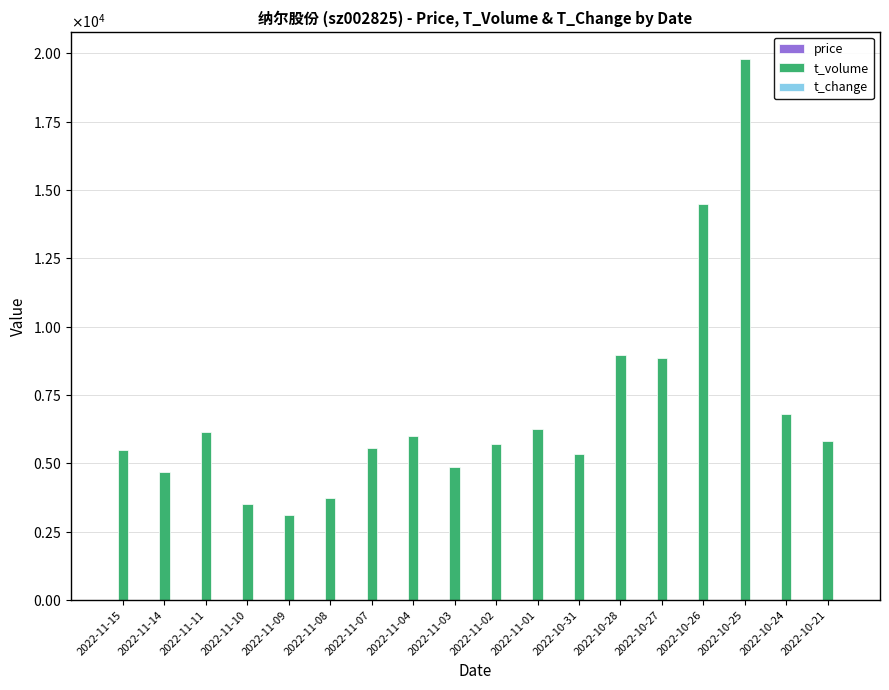

Is the value of t_volume at 2022-11-07 greater than the value of price at 2022-10-25?

Yes